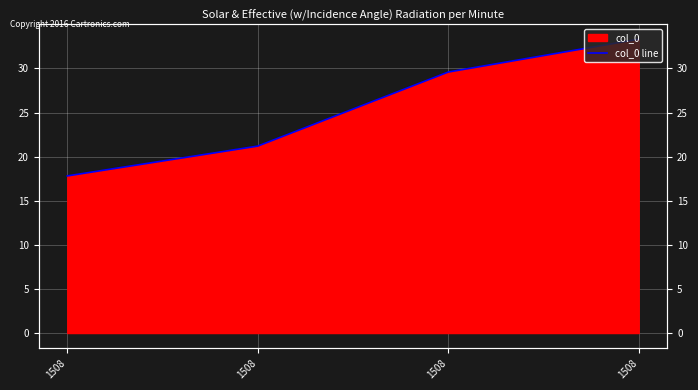

The chart shows a value of 11.3 at 1508. True or false?

False